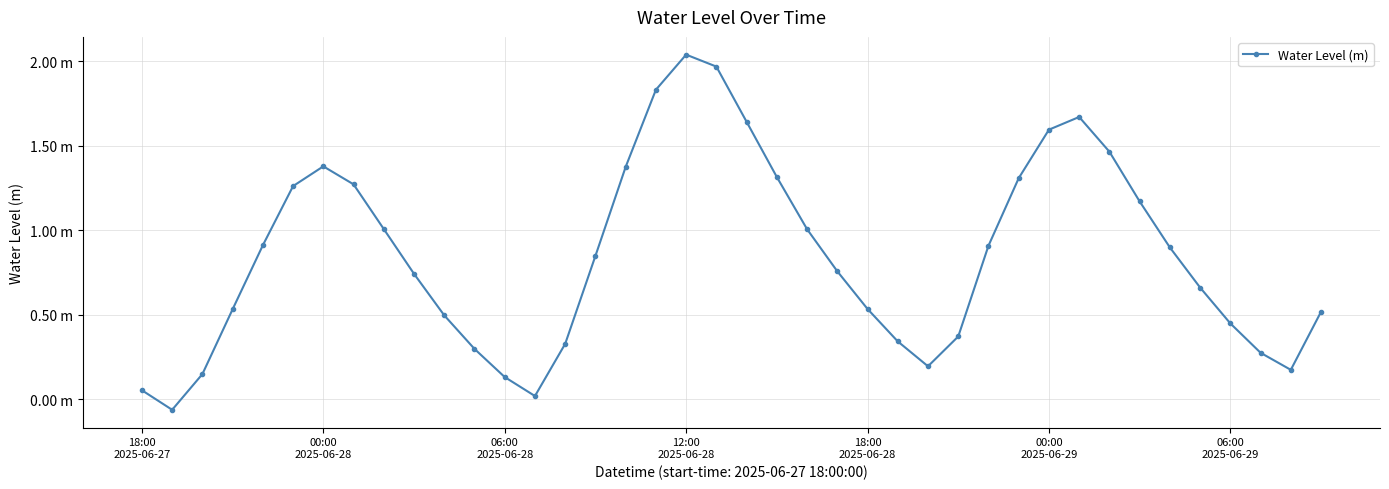

Does the chart have visible grid lines?

Yes